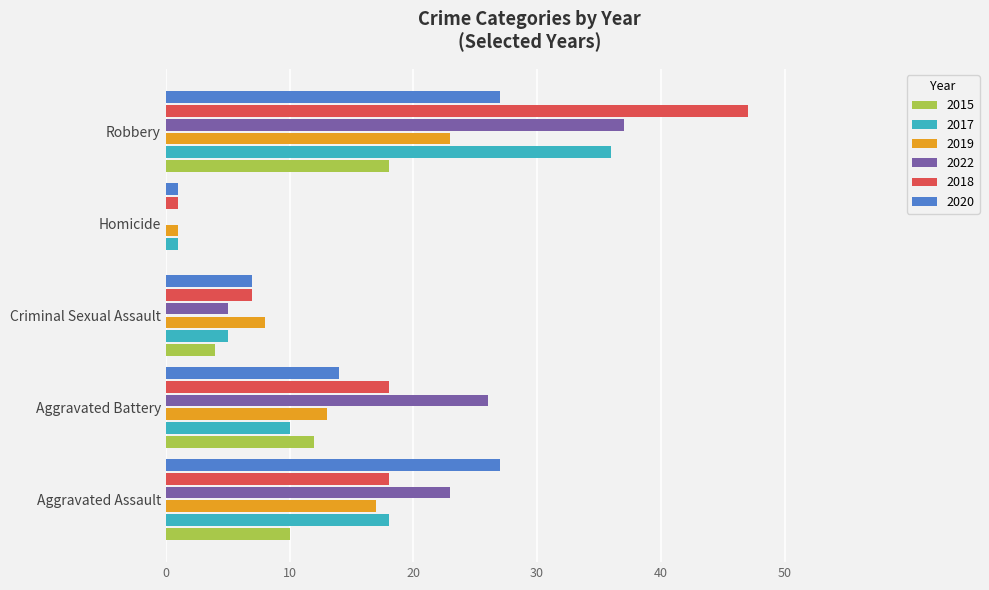

How many categories are shown in the chart?

5